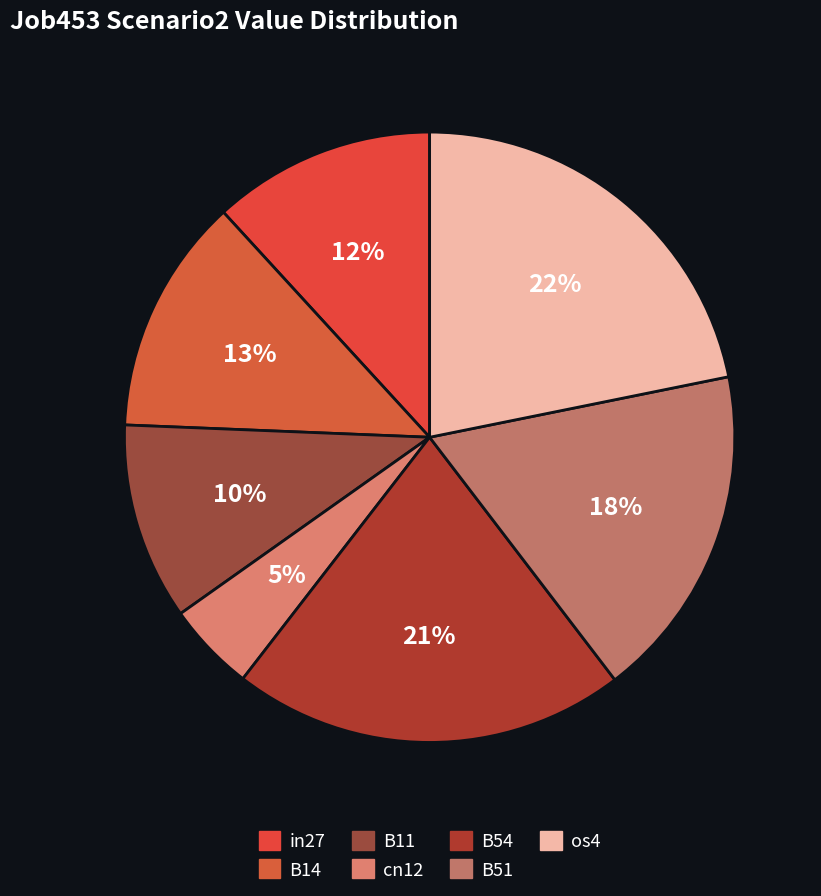

How many segments does this pie chart have?

7